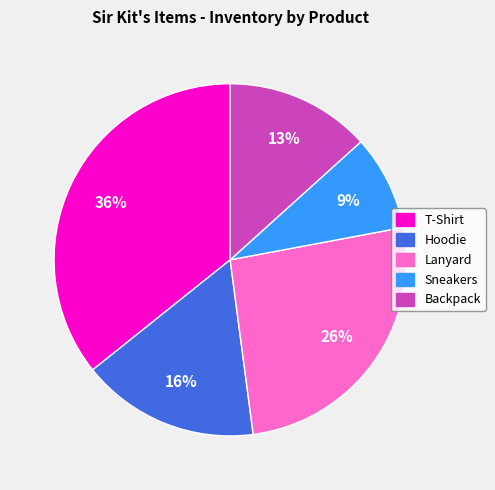

What is the smallest slice in the pie chart?

Sneakers